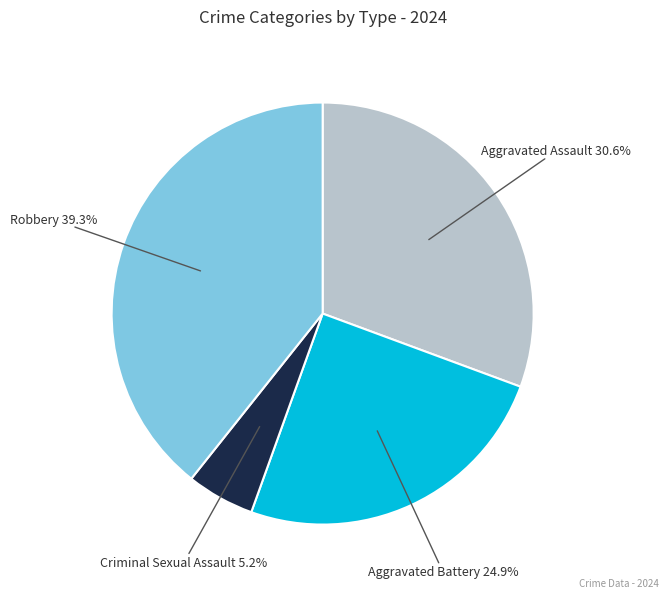

Which slice is the smallest?

Criminal Sexual Assault